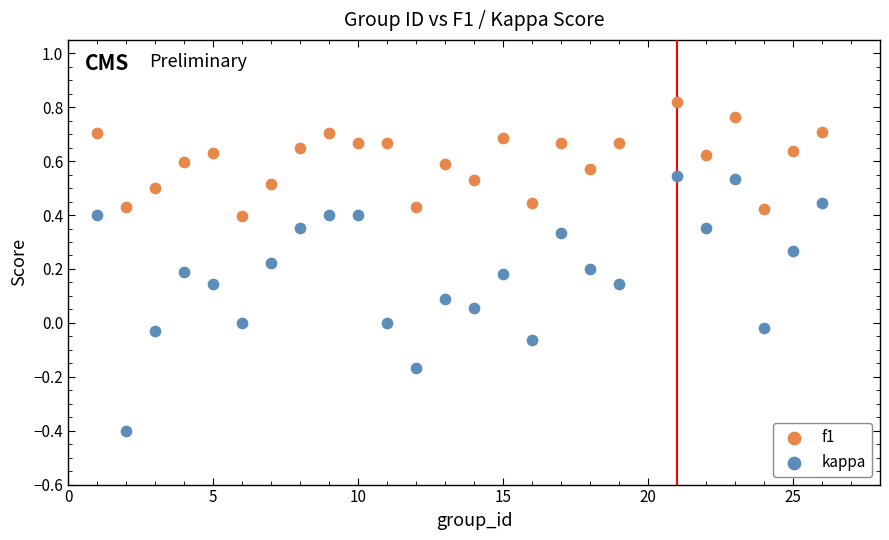

Which series reaches the maximum Y coordinate?

f1